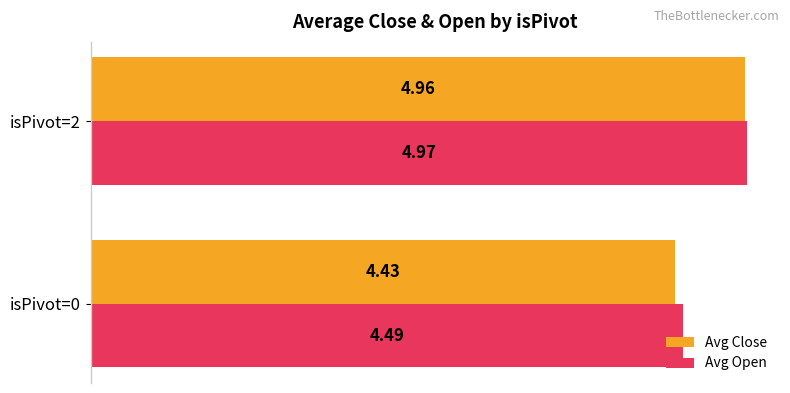

Which series has the largest range (max minus min)?

Avg Close